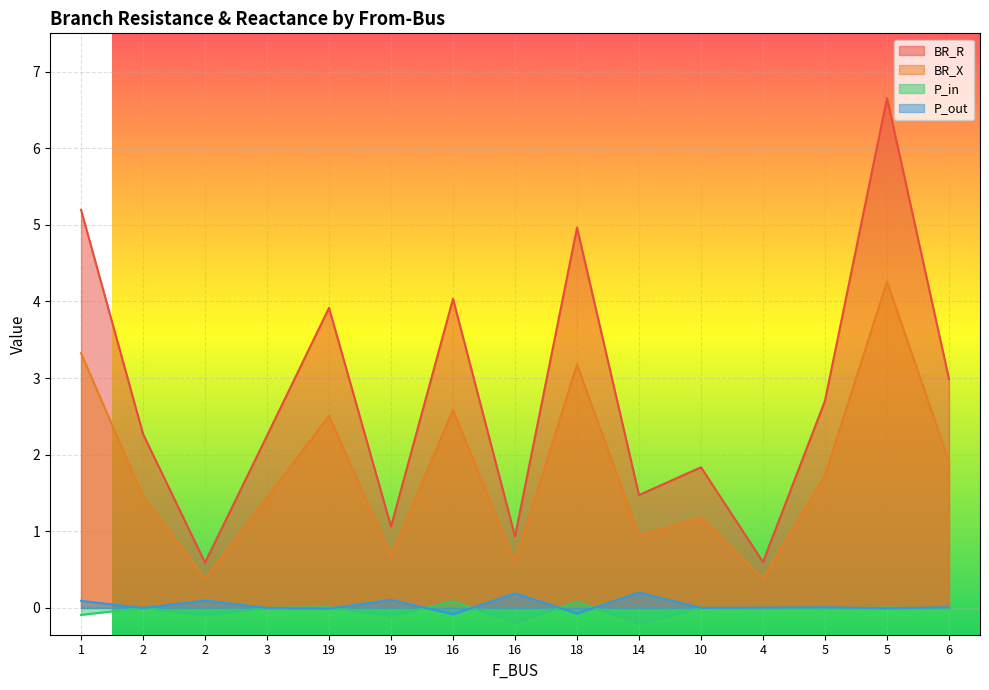

List the series in order of their peak value, highest first.

BR_R, BR_X, P_out, P_in